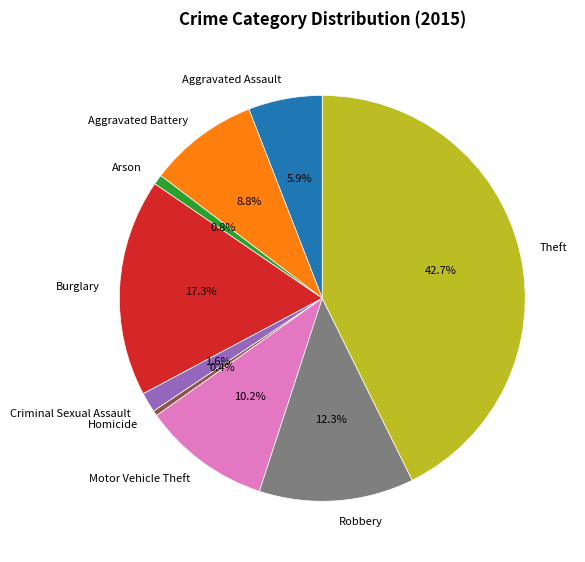

Does Theft account for over 50% of the chart?

No